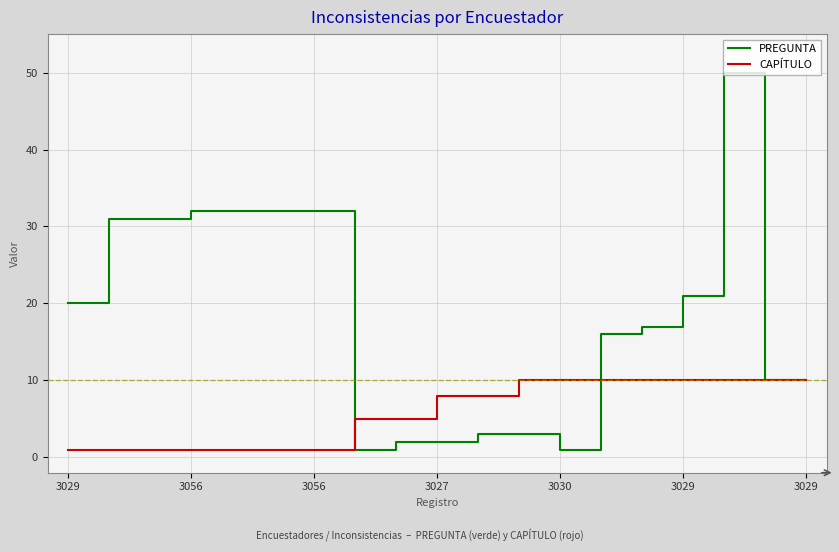

What is the highest value of the PREGUNTA series?

50